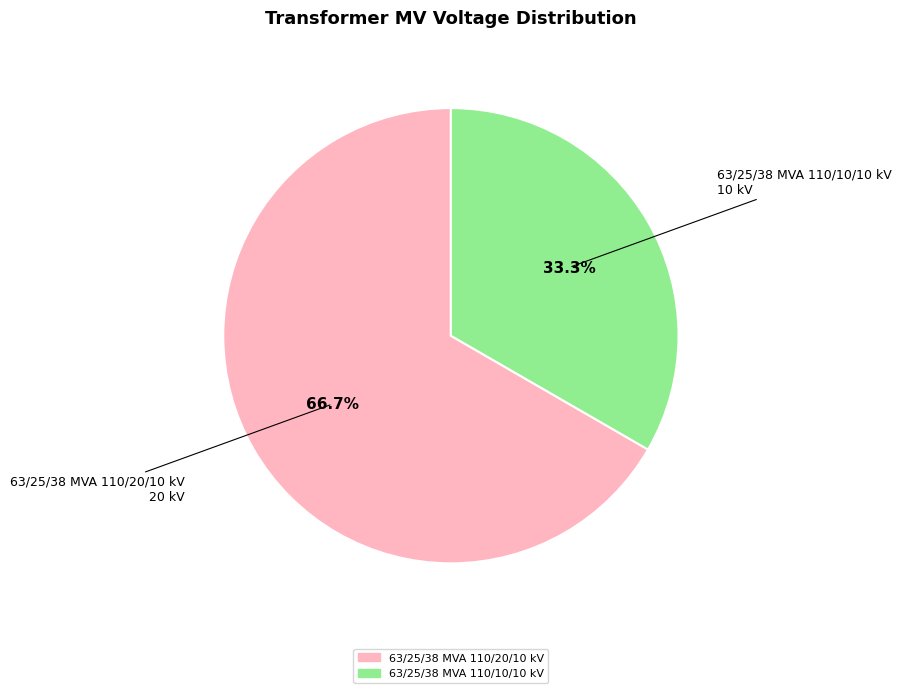

Between 63/25/38 MVA 110/10/10 kV and 63/25/38 MVA 110/20/10 kV, which is larger?

63/25/38 MVA 110/20/10 kV